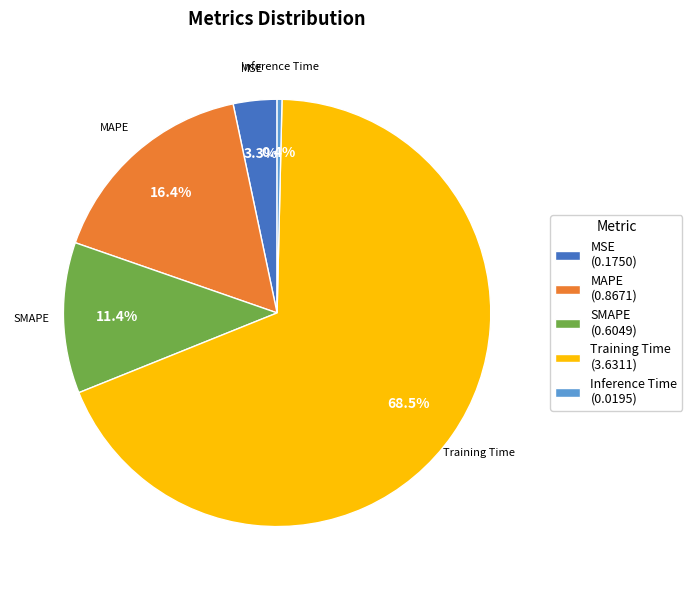

Which category has the smallest portion of the pie?

Inference Time